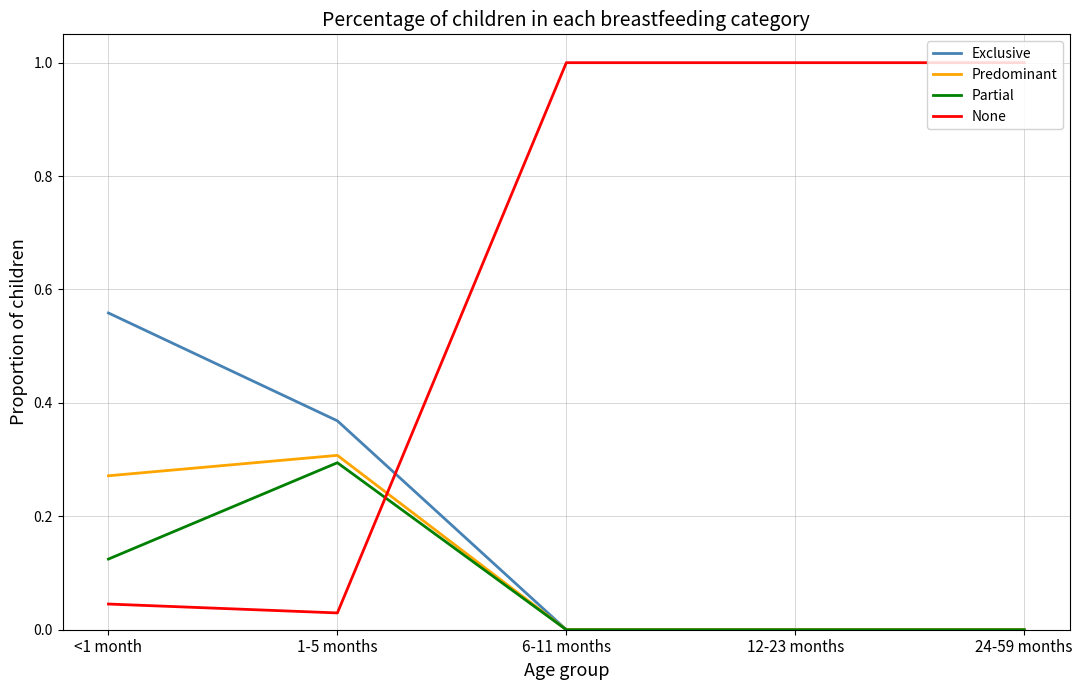

What position from the left is 24-59 months?

5